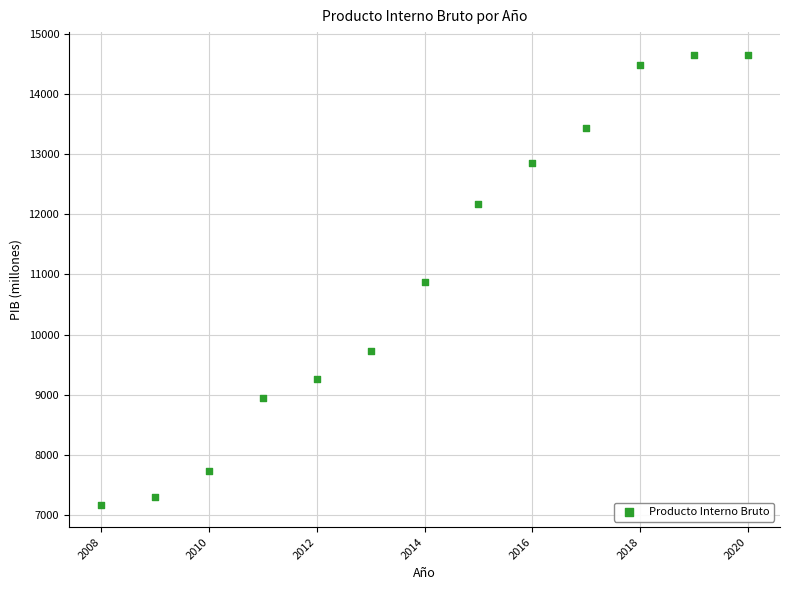

What is the range of Y values (max minus min)?

7472